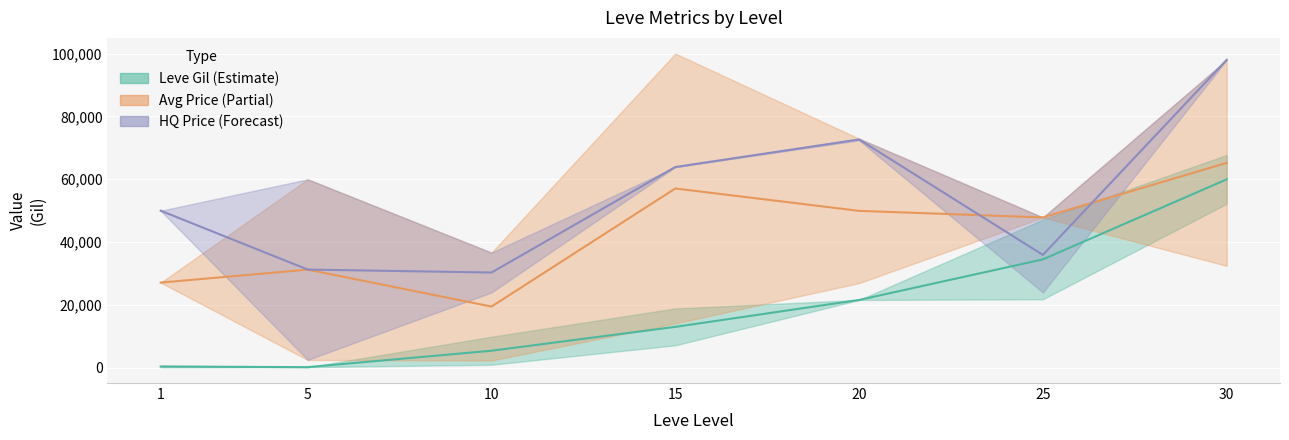

At which category is the sum across all series the highest?

30